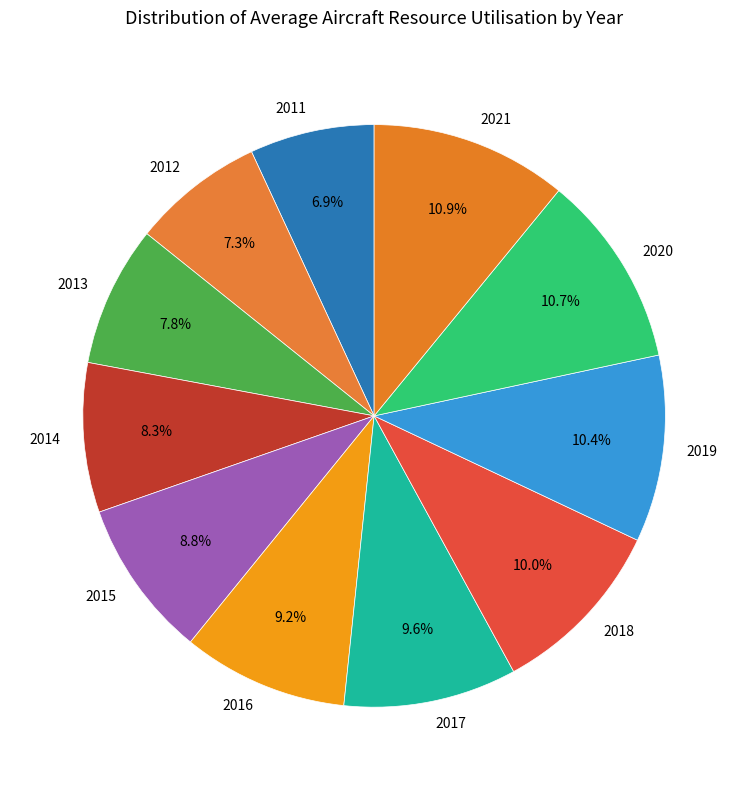

Which has a higher value, 2016 or 2012?

2016